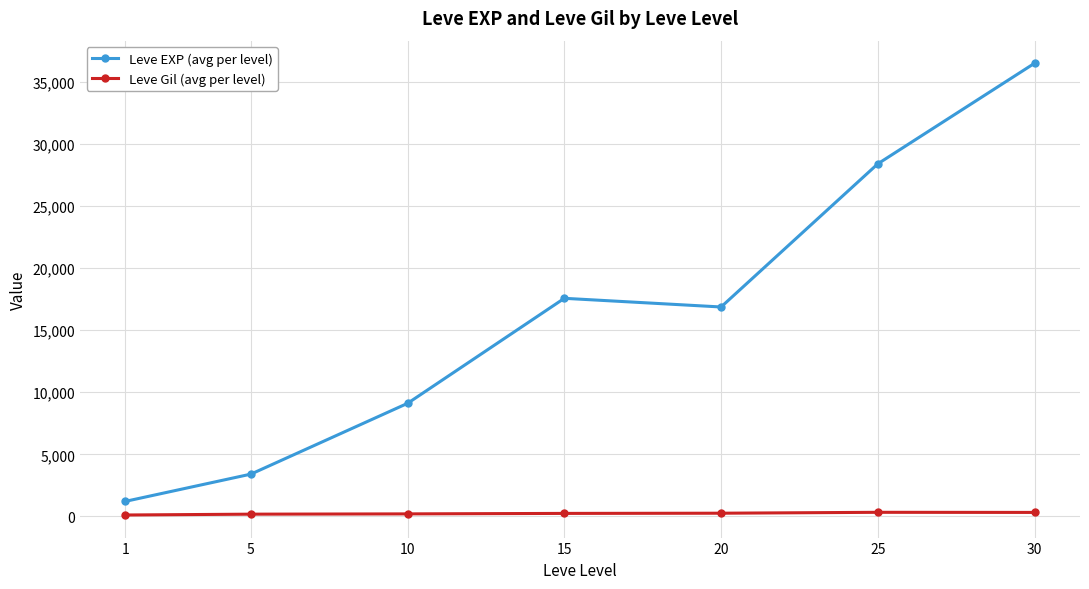

What is the average value of the Leve Gil (avg per level) series?

235.0